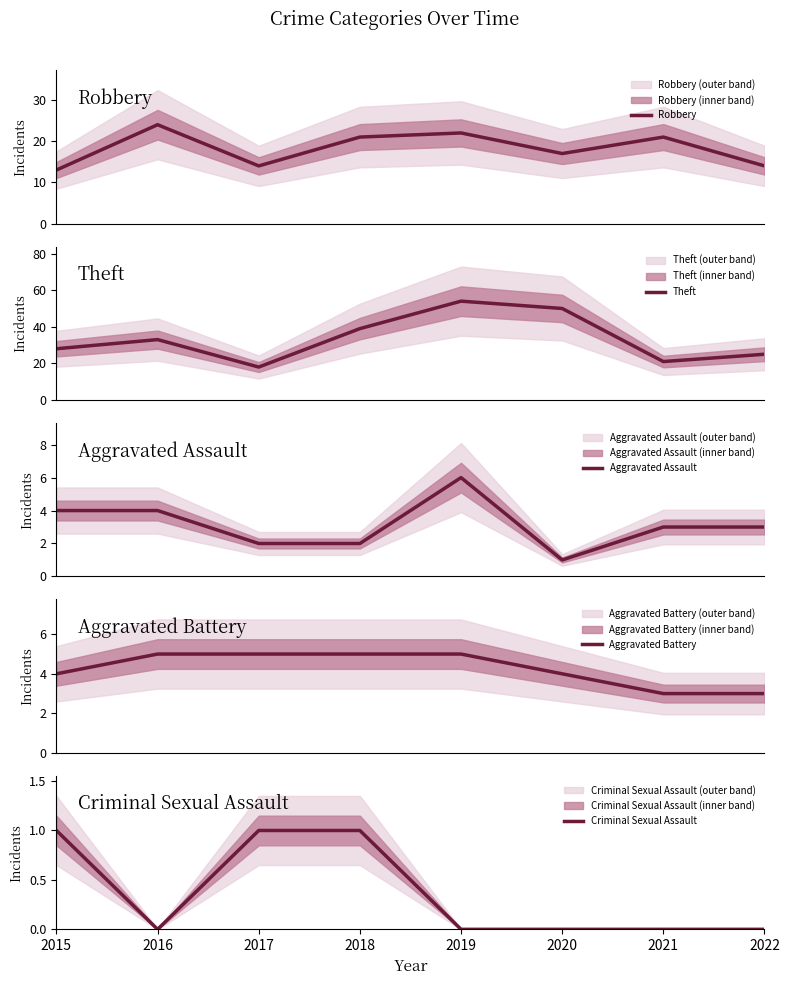

How many lines are shown in the chart?

5